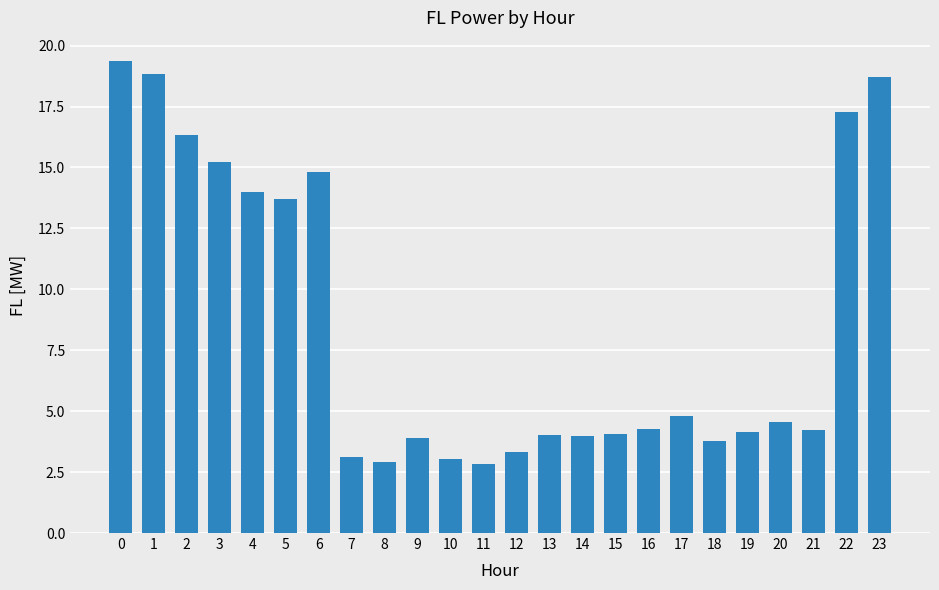

The value at 10 is 3.0. True or false?

True